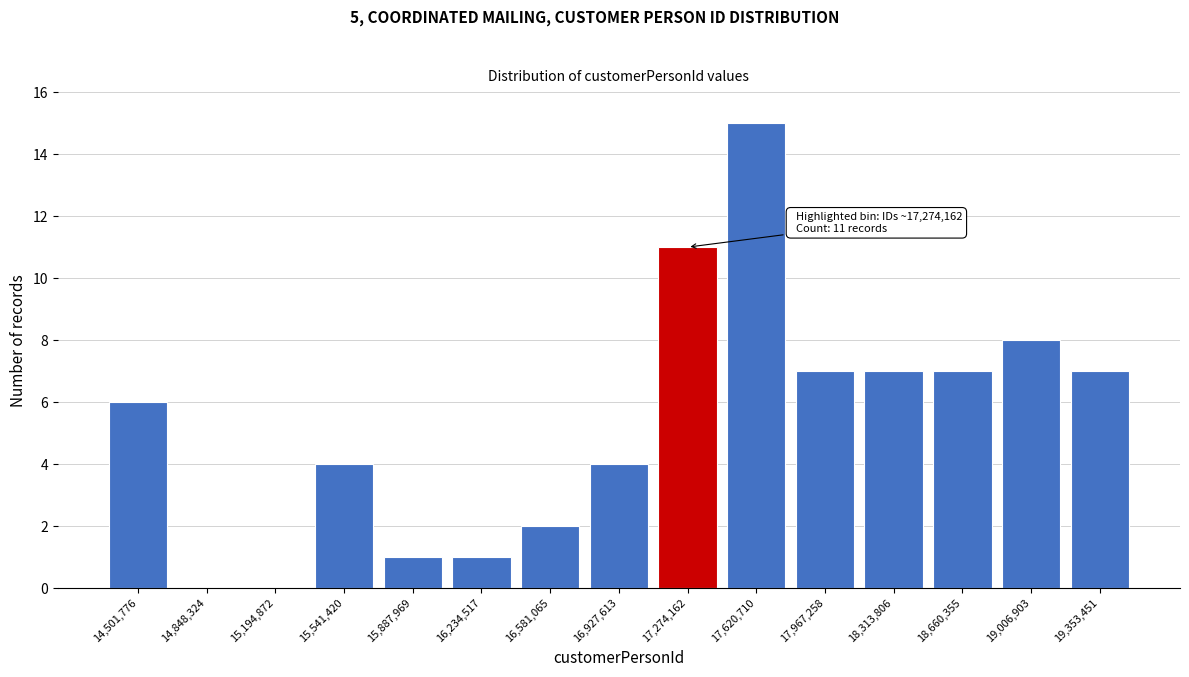

Reading left to right, what are all the values shown in this chart?

14,501,776=6	14,848,324=0	15,194,872=0	15,541,420=4	15,887,969=1	16,234,517=1	16,581,065=2	16,927,613=4	17,274,162=11	17,620,710=15	17,967,258=7	18,313,806=7	18,660,355=7	19,006,903=8	19,353,451=7